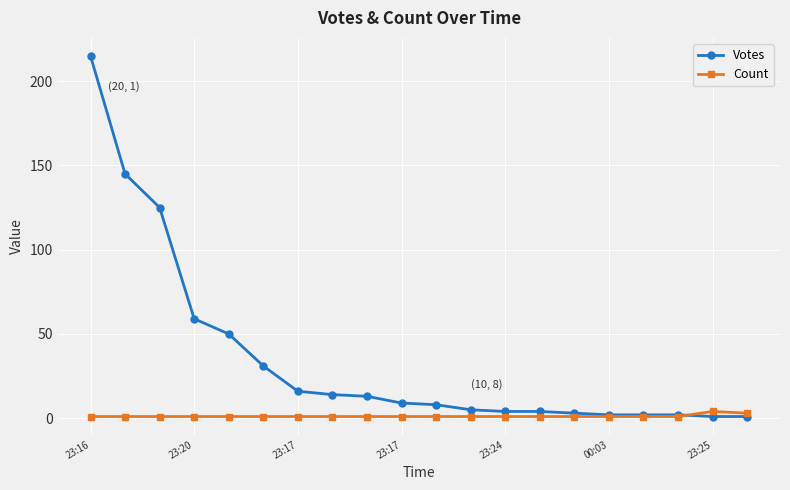

Rank the series by their maximum value, from lowest to highest.

Count, Votes